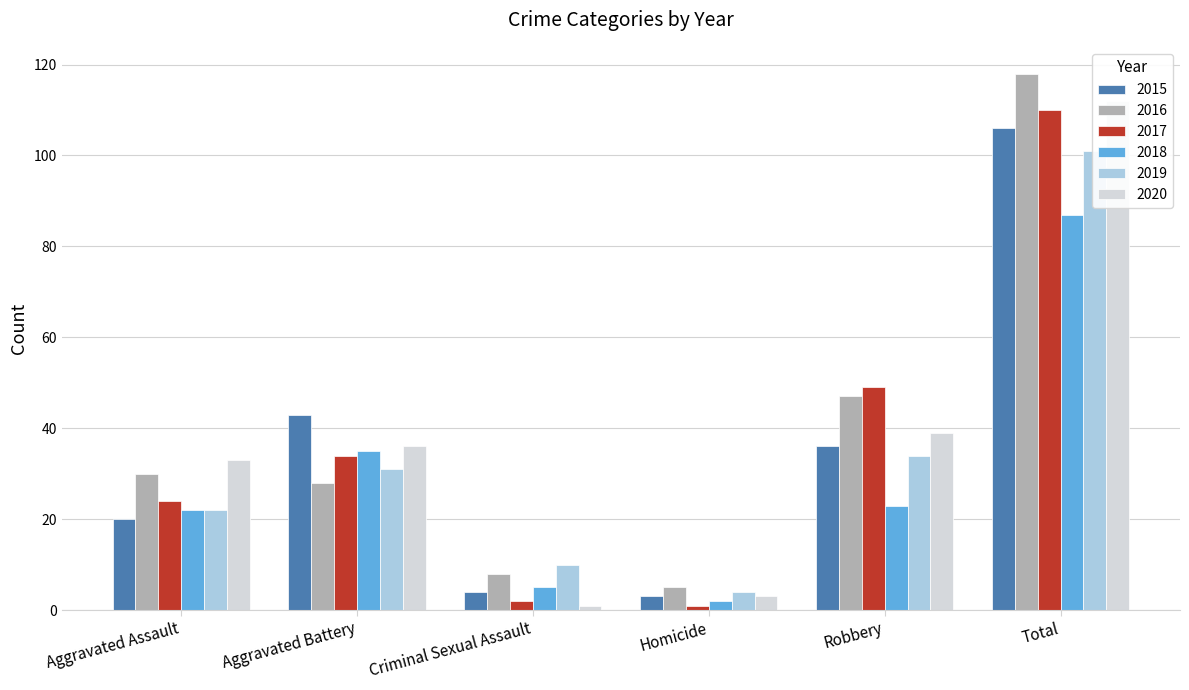

What is the sum of the 2017 values at Total and Robbery?

159